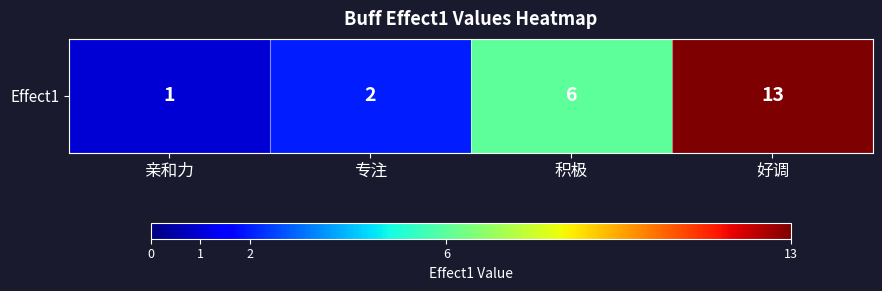

Which has a higher value, 好调 or 专注?

好调